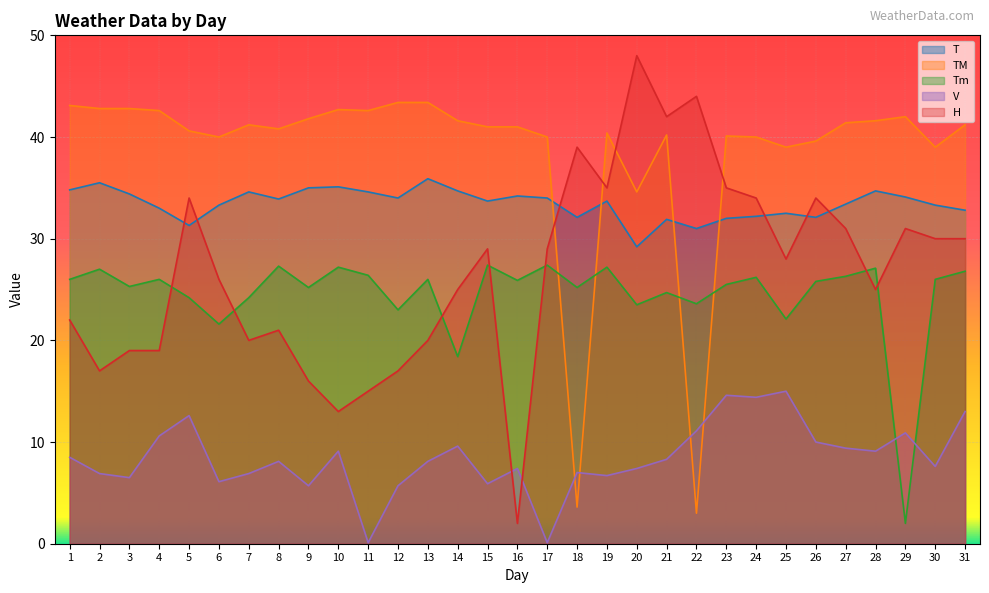

How many lines are shown in the chart?

5